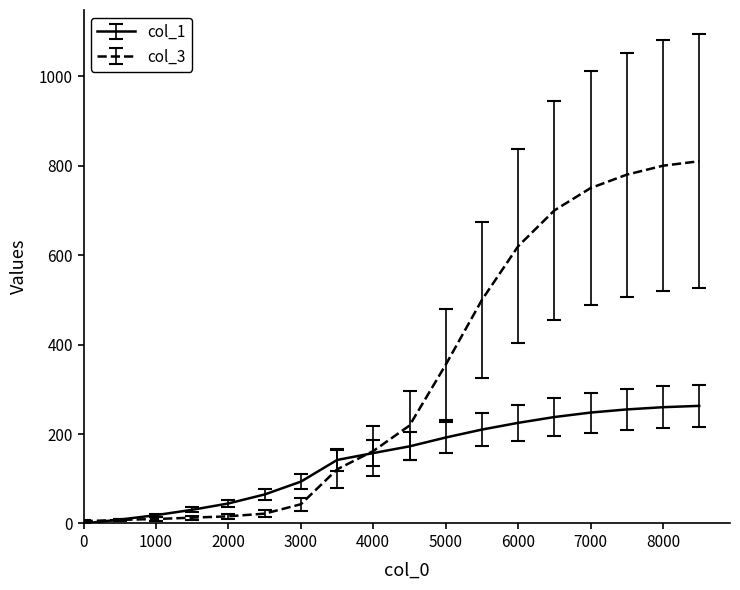

Which series has the largest total across all categories?

col_3